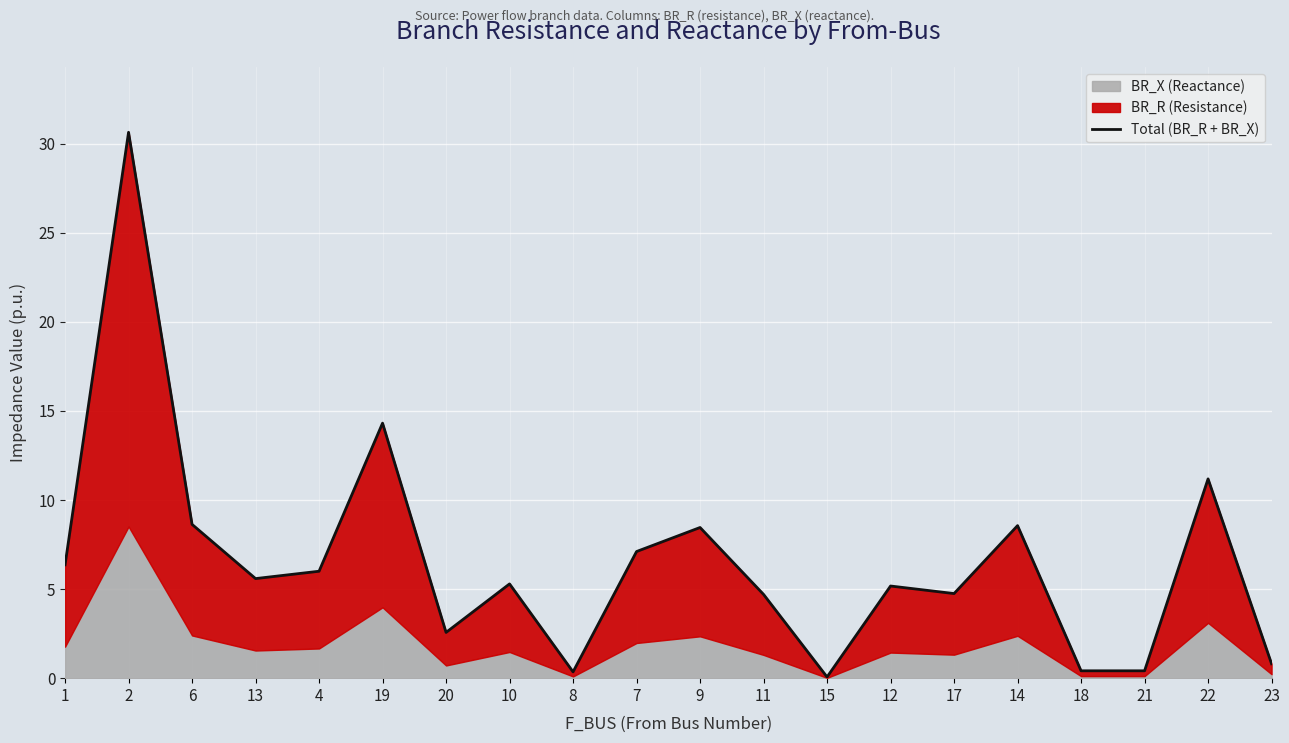

Which has a higher value, 12 or 7?

7